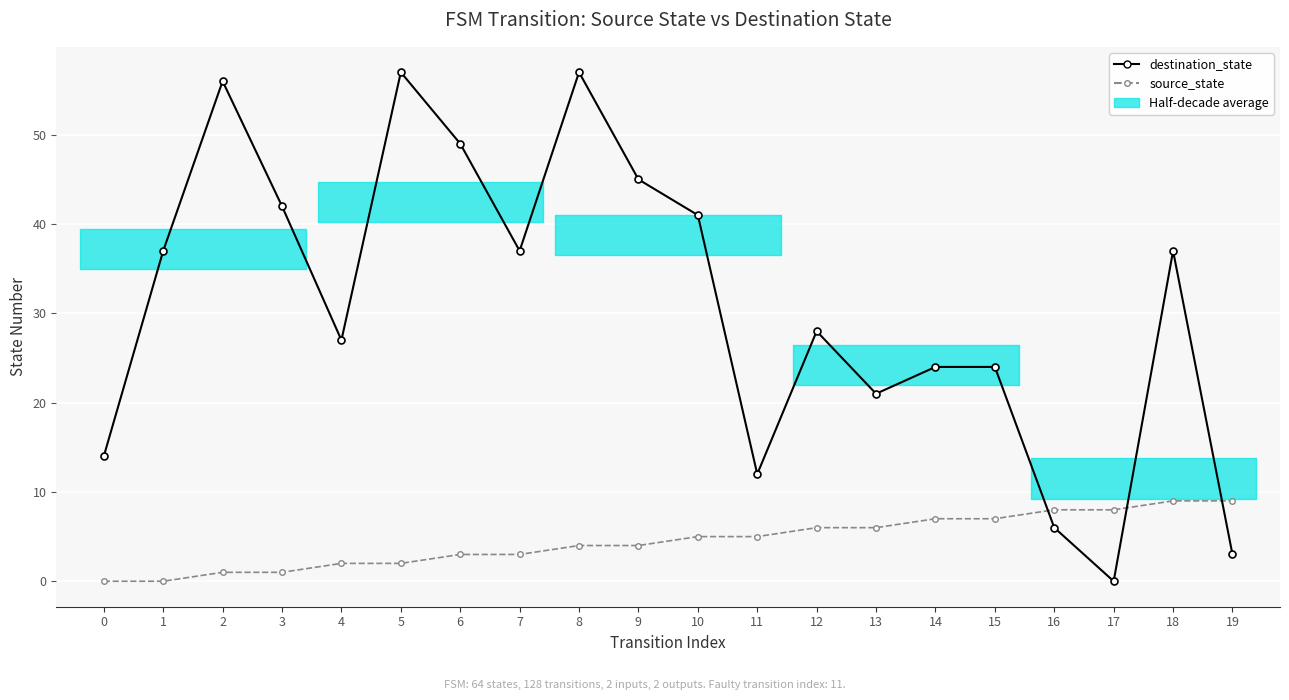

What are all the series names shown in the legend?

destination_state, source_state